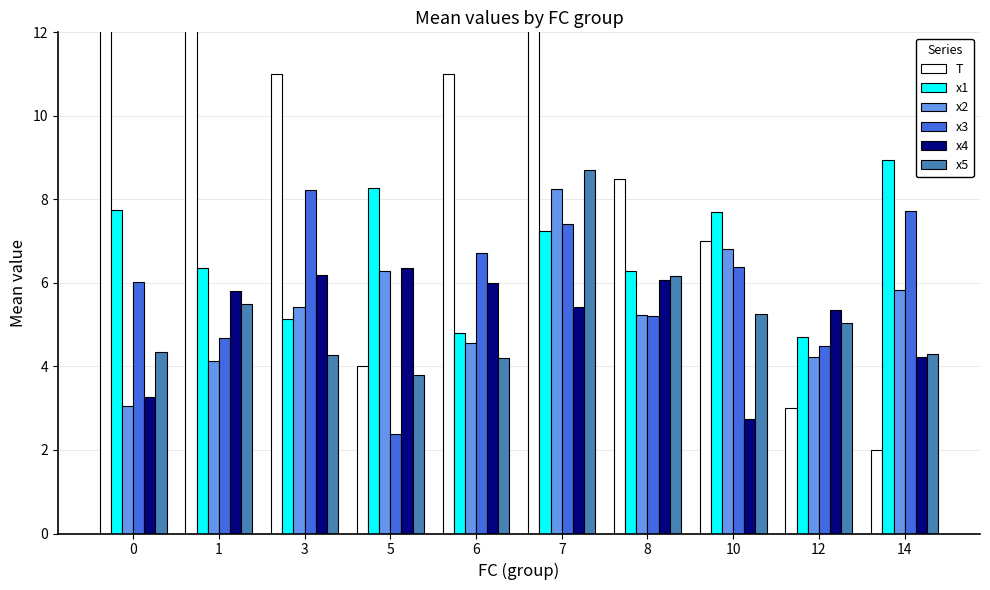

Where is x5 nearest to the value 6?

8